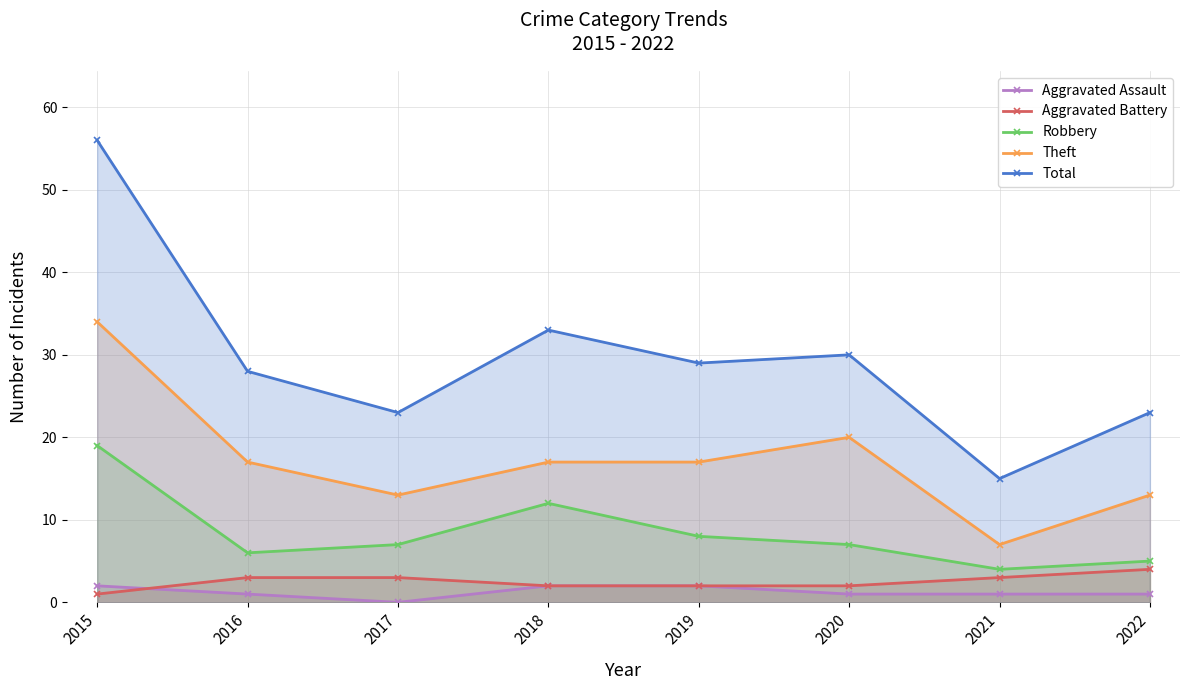

At 2020, list the series in order from largest to smallest.

Total, Theft, Robbery, Aggravated Battery, Aggravated Assault